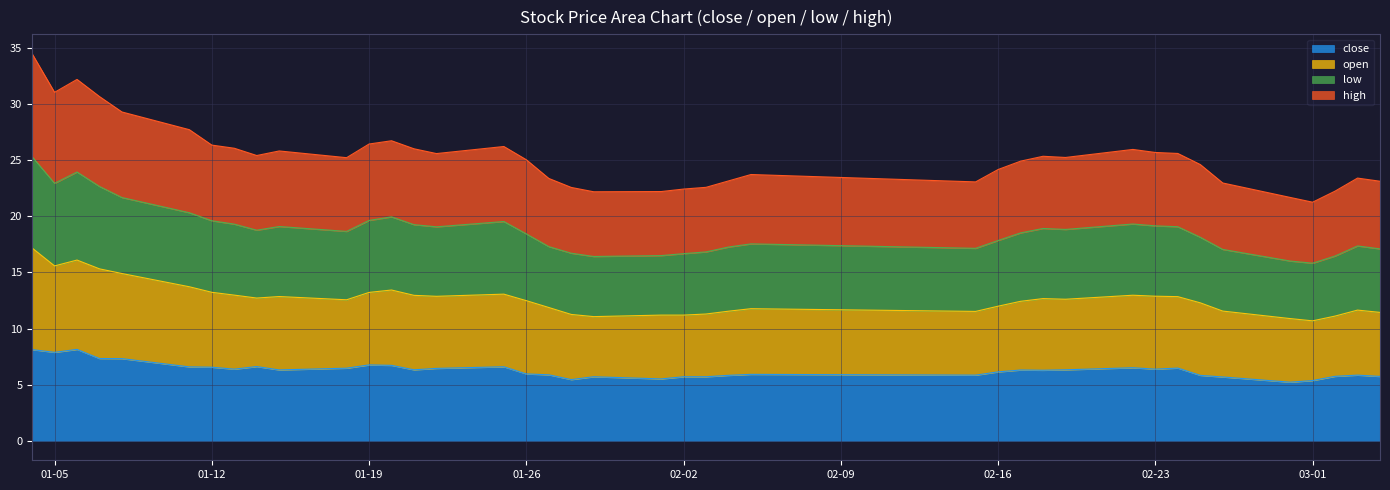

At which label does high first exceed 25?

2016-01-04